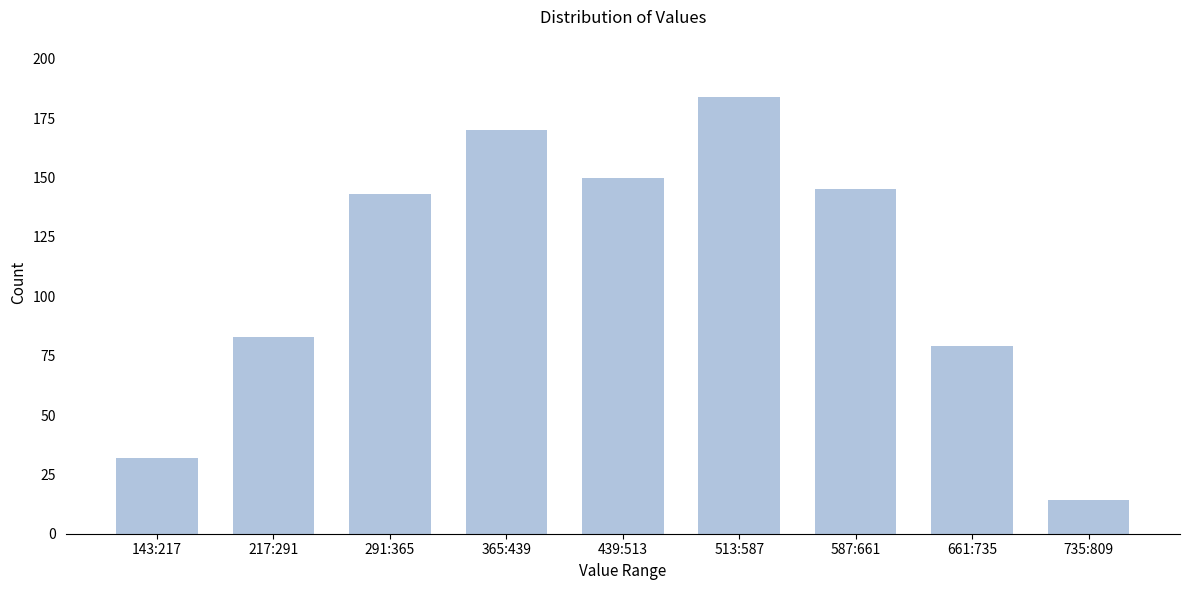

Reading left to right, extract all data points from this chart.

143:217=32	217:291=83	291:365=143	365:439=170	439:513=150	513:587=184	587:661=145	661:735=79	735:809=14